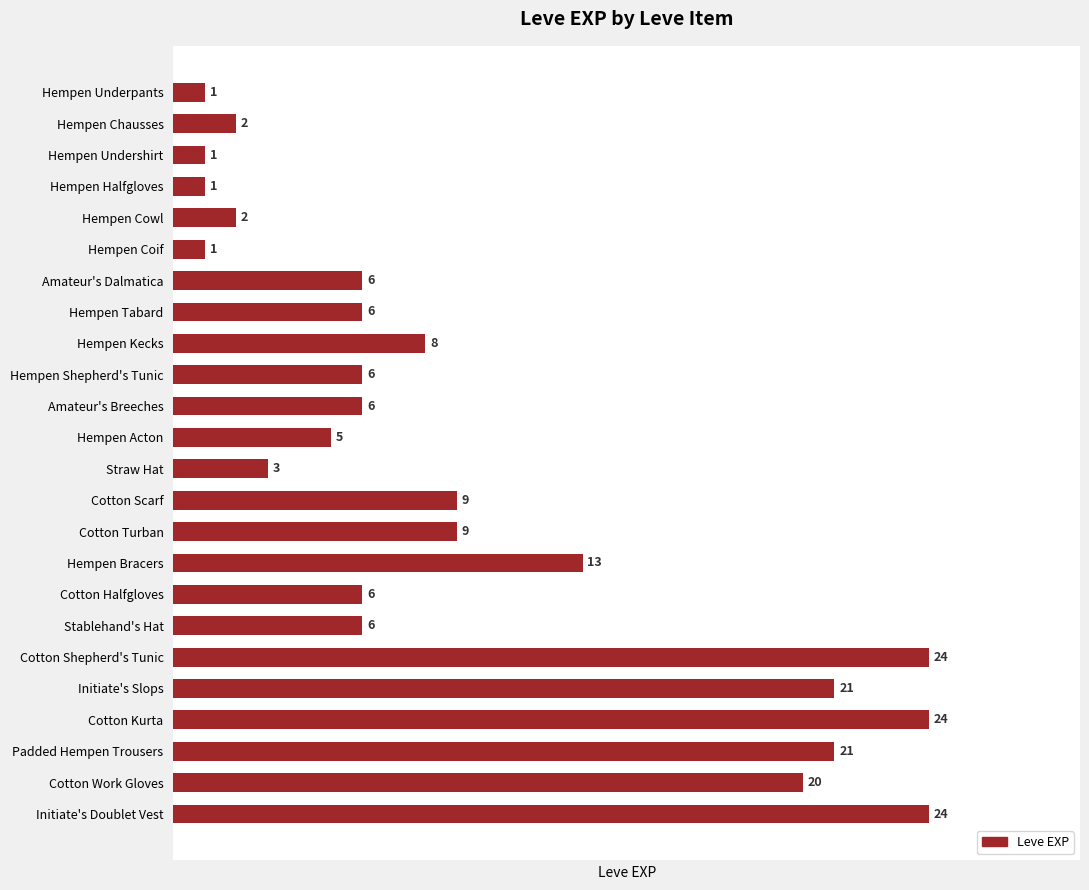

Are the bars grouped side by side (vs. stacked)?

No